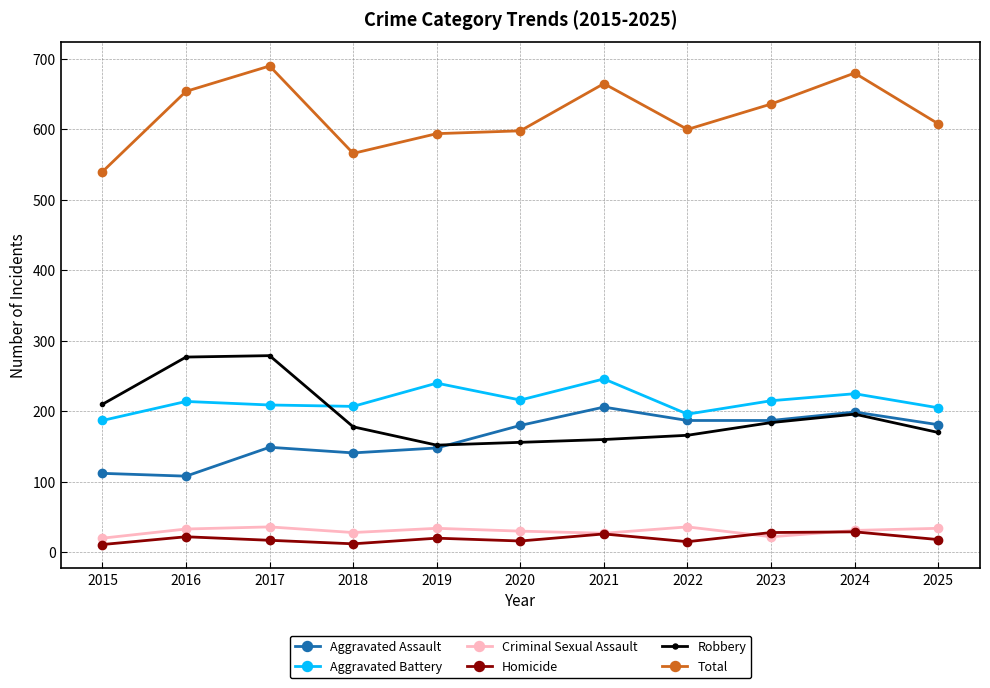

Is this an area chart (filled region under the line)?

No